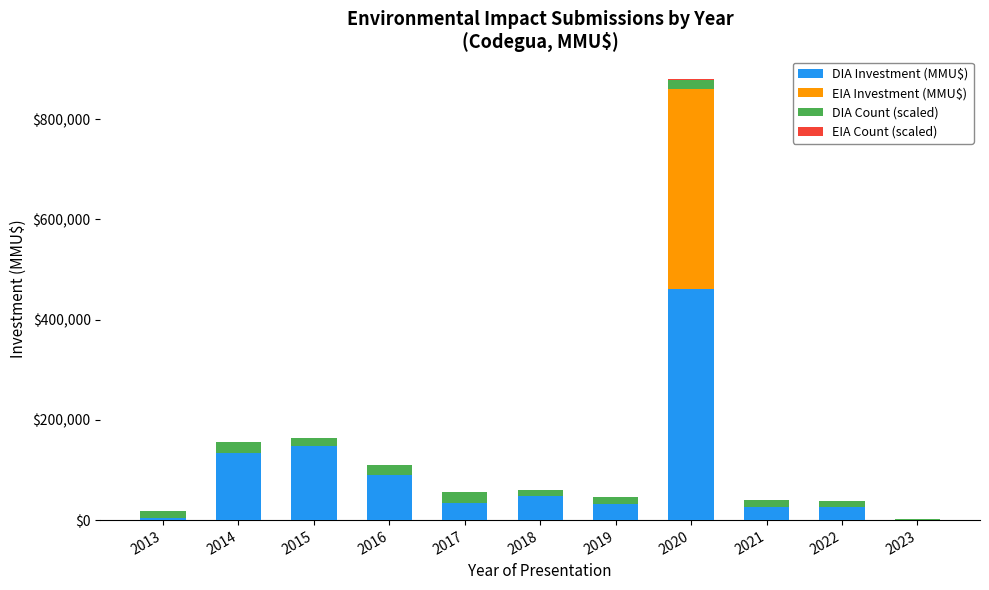

Does the chart contain stacked bars?

Yes